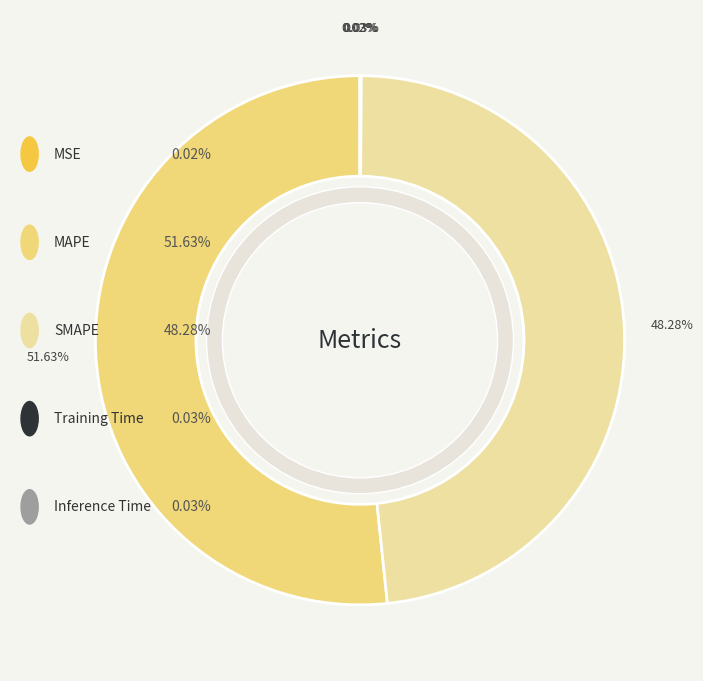

Which category has the biggest portion of the pie?

MAPE